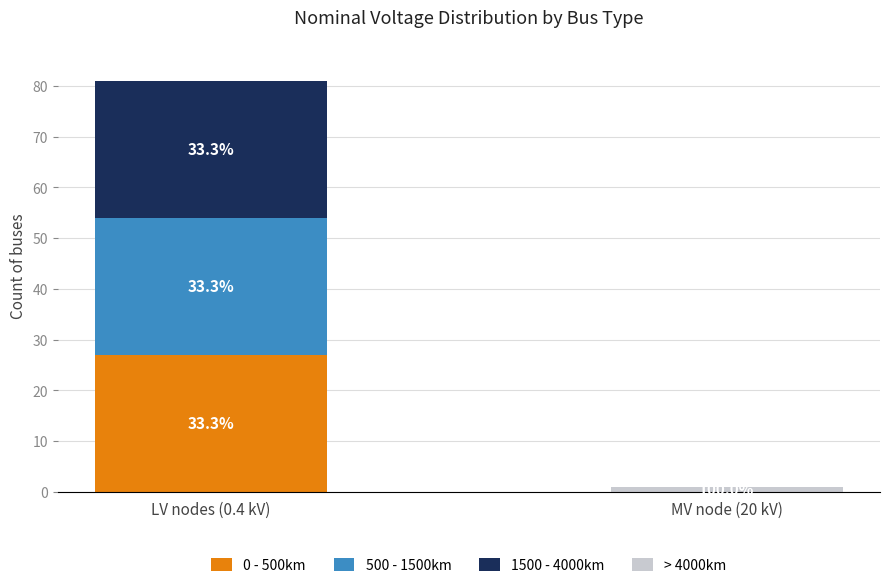

Between LV nodes (0.4 kV) and MV node (20 kV), which series saw the biggest shift?

0 - 500km